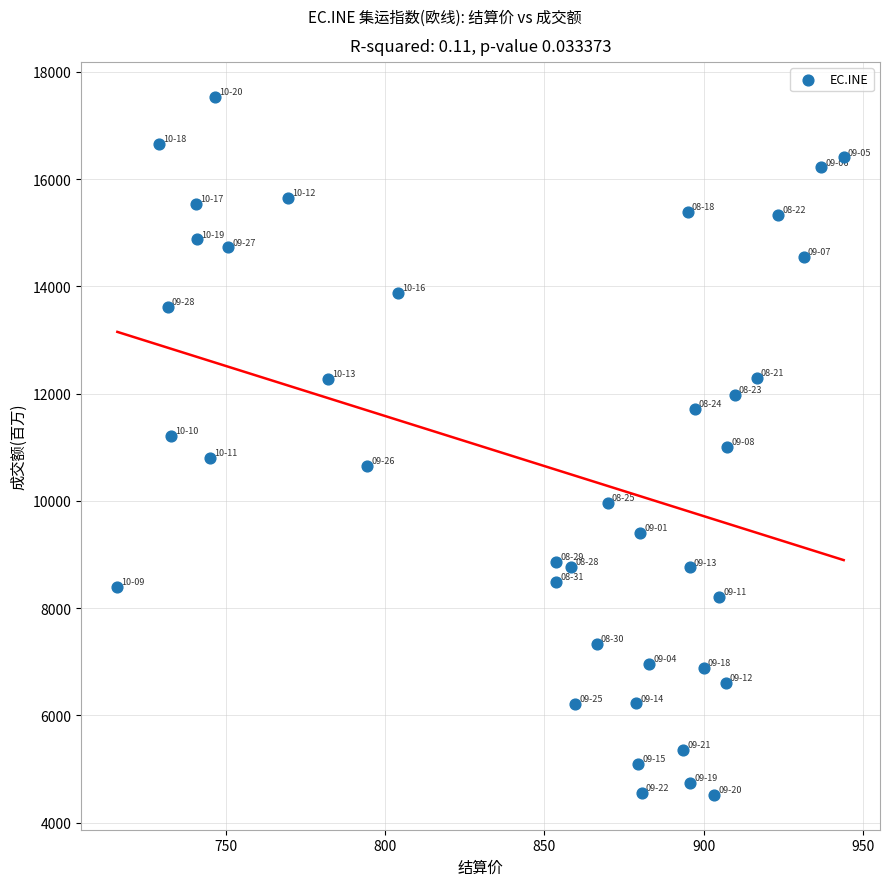

What is the range of X values (max minus min)?

228.2